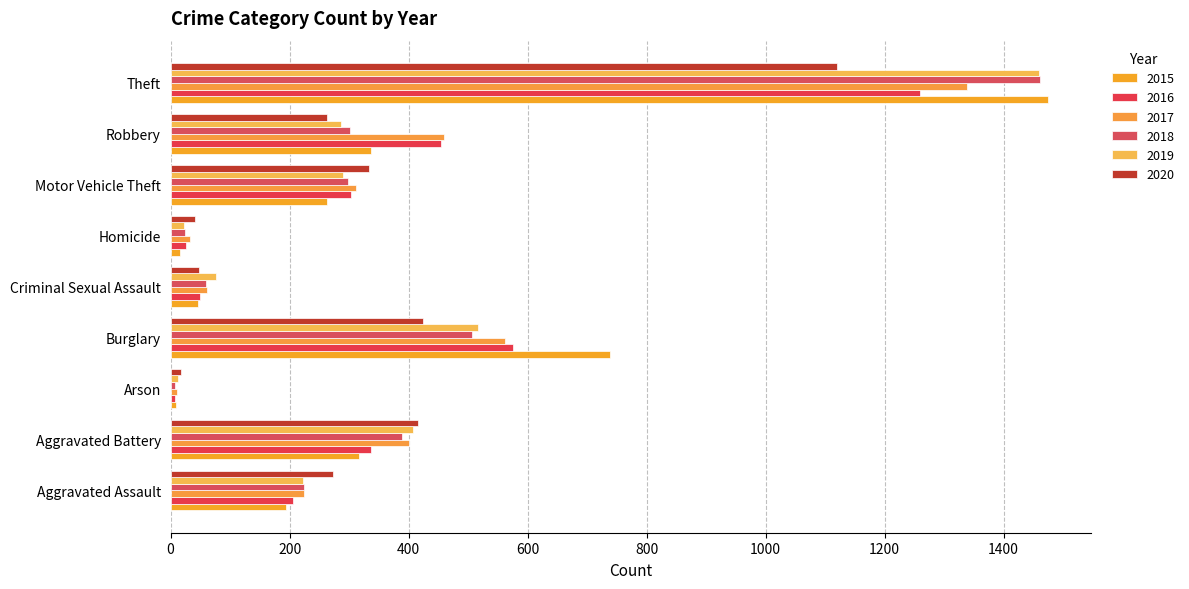

At which category does the chart reach its peak across all series?

Theft